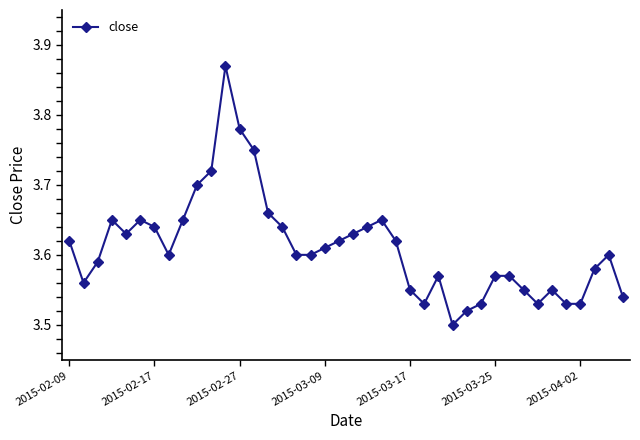

What is the difference between the maximum and minimum values?

0.4